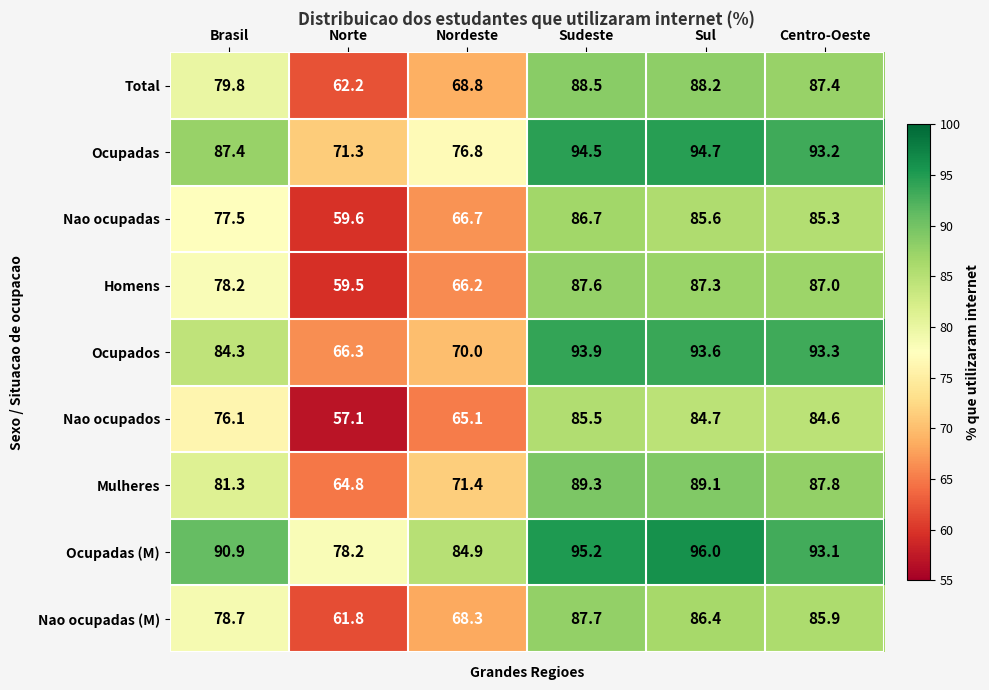

Which category has the highest value across all series?

Sul